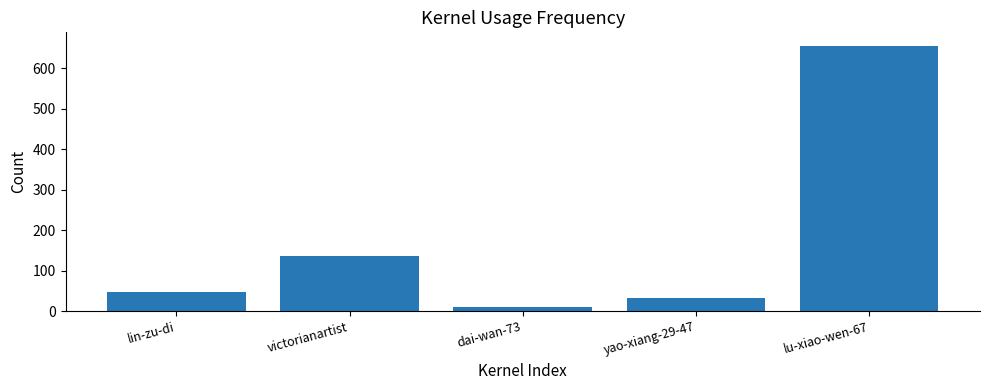

Reading left to right, what are all the values shown in this chart?

lin-zu-di=48	victorianartist=137	dai-wan-73=9	yao-xiang-29-47=32	lu-xiao-wen-67=656